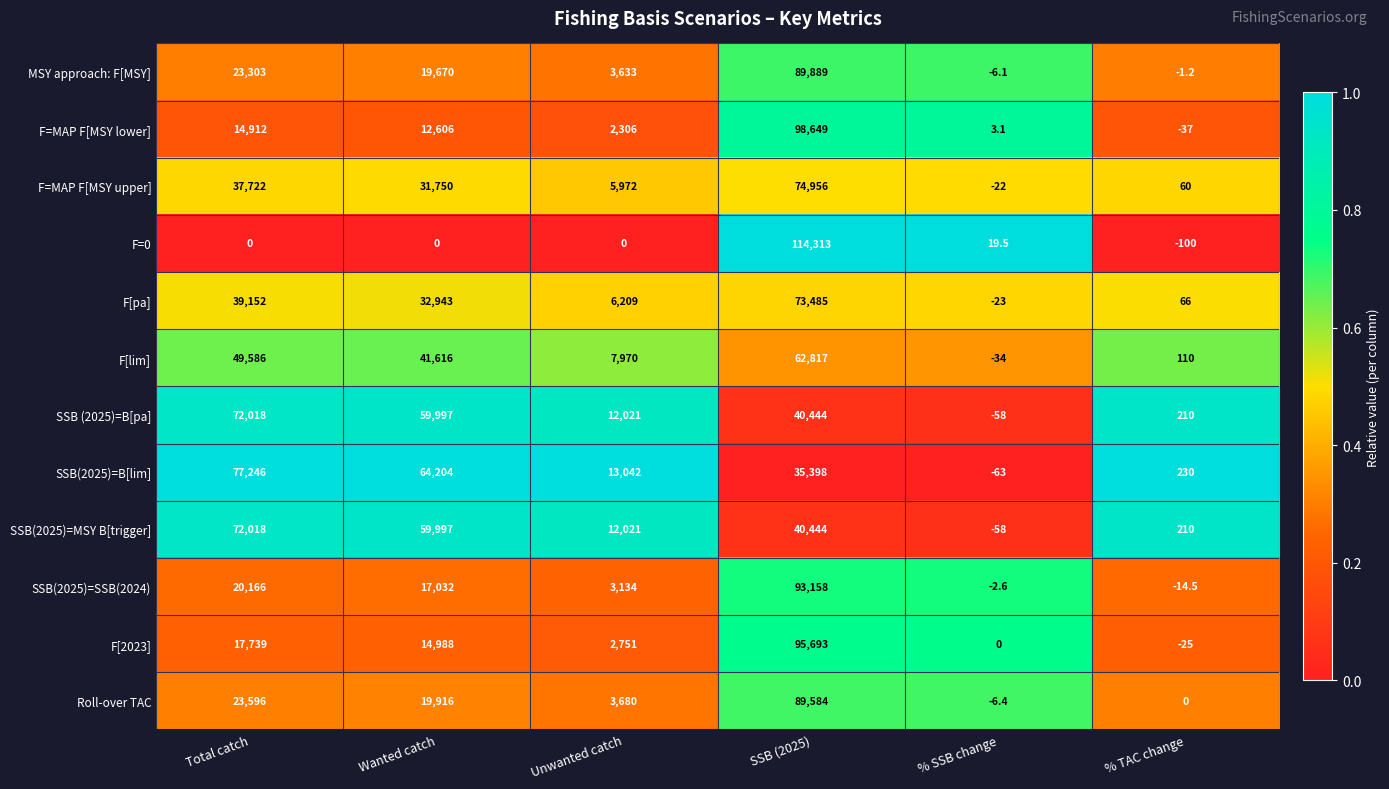

Where does the SSB(2025)=B[lim] series first go above 35398?

Total catch